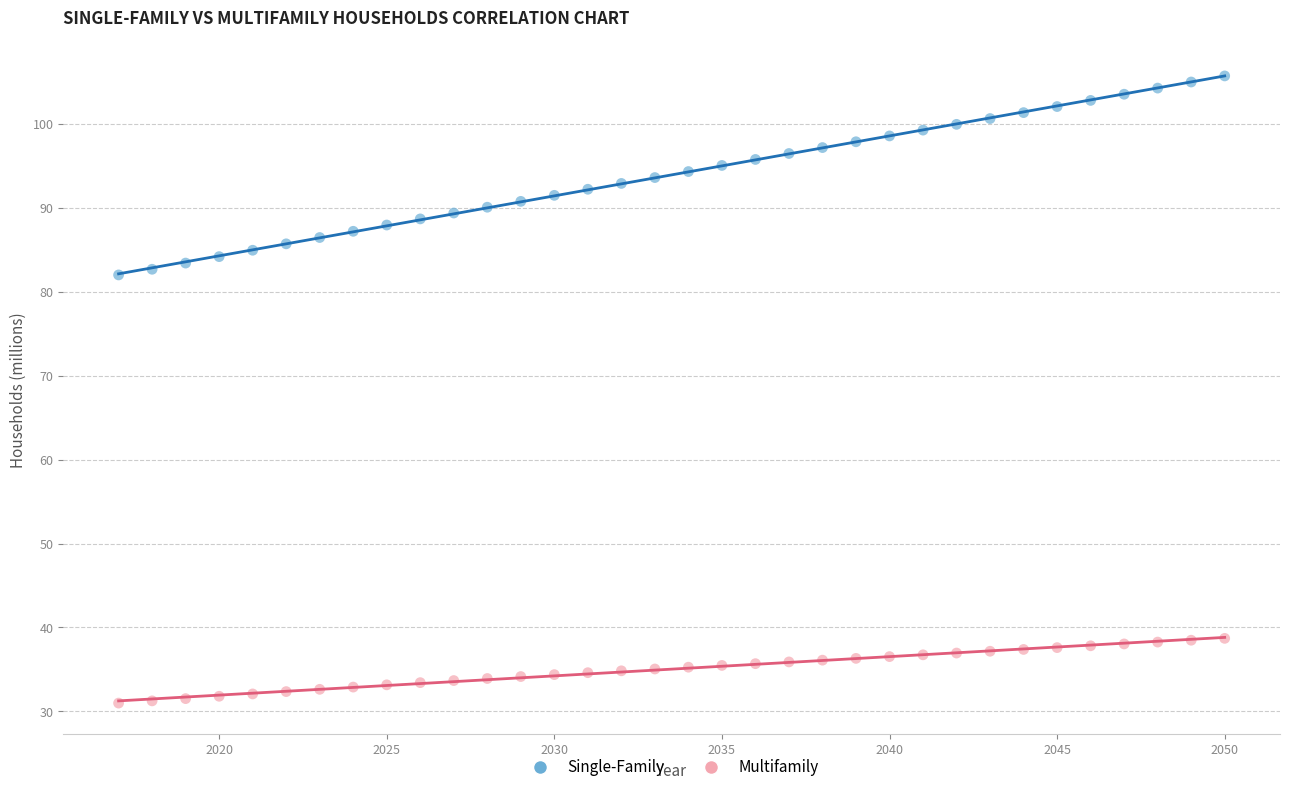

What are all the series names shown in the legend?

Single-Family, Multifamily